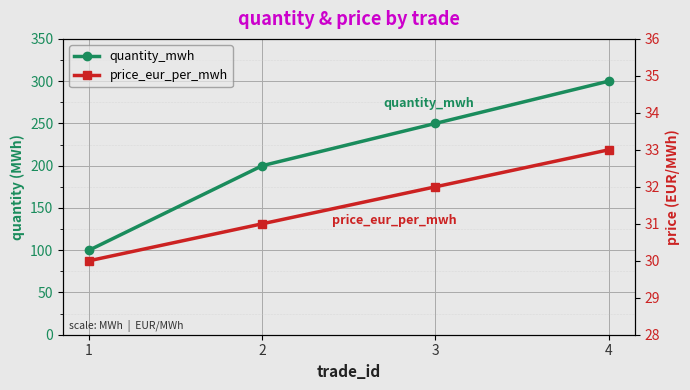

Reading left to right, what are all the values shown in this chart?

quantity_mwh: 1=100	2=200	3=250	4=300
price_eur_per_mwh: 1=30	2=31	3=32	4=33